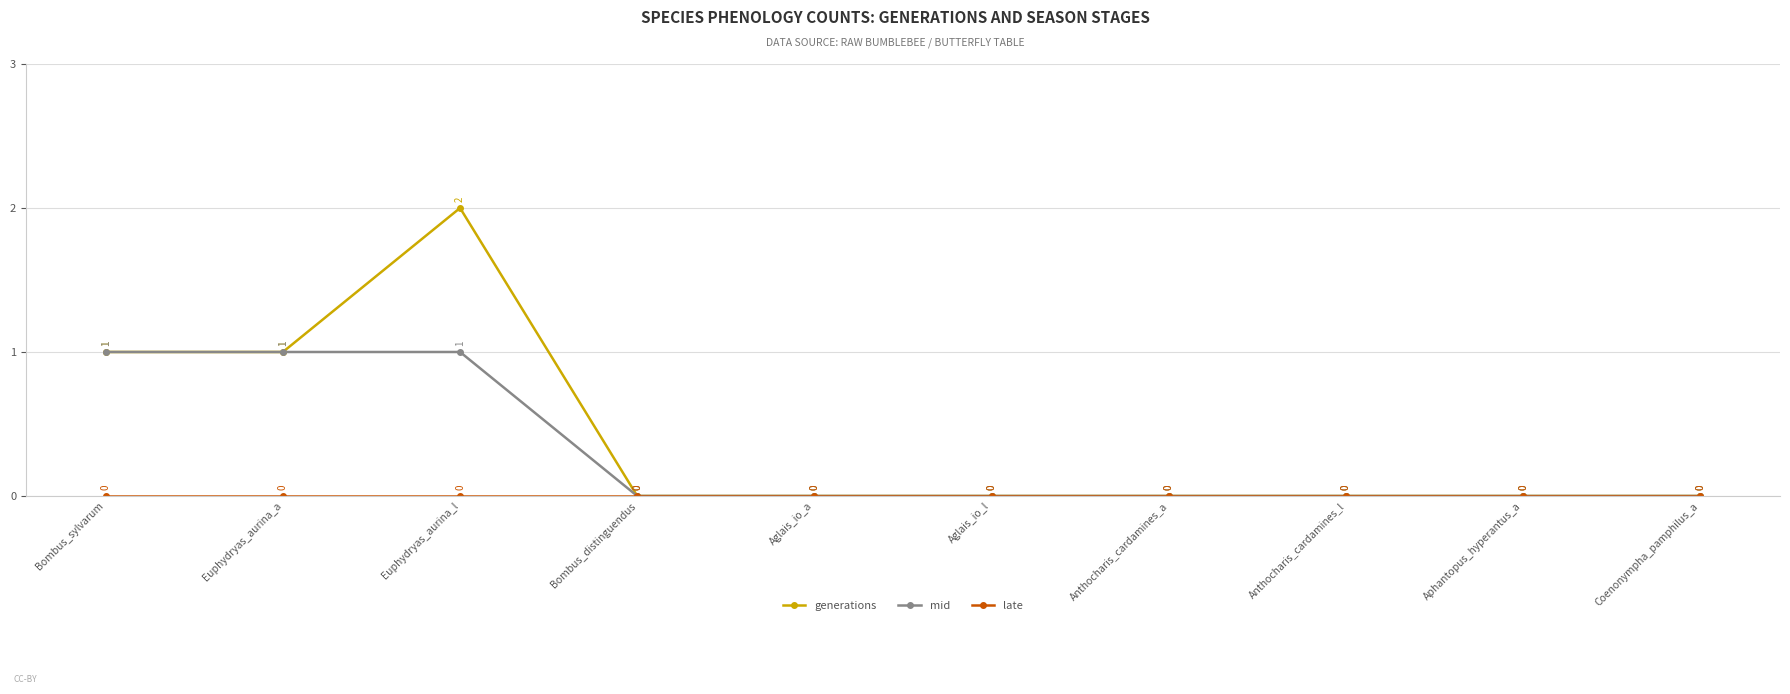

What is the difference between the maximum and minimum values in the generations series?

2